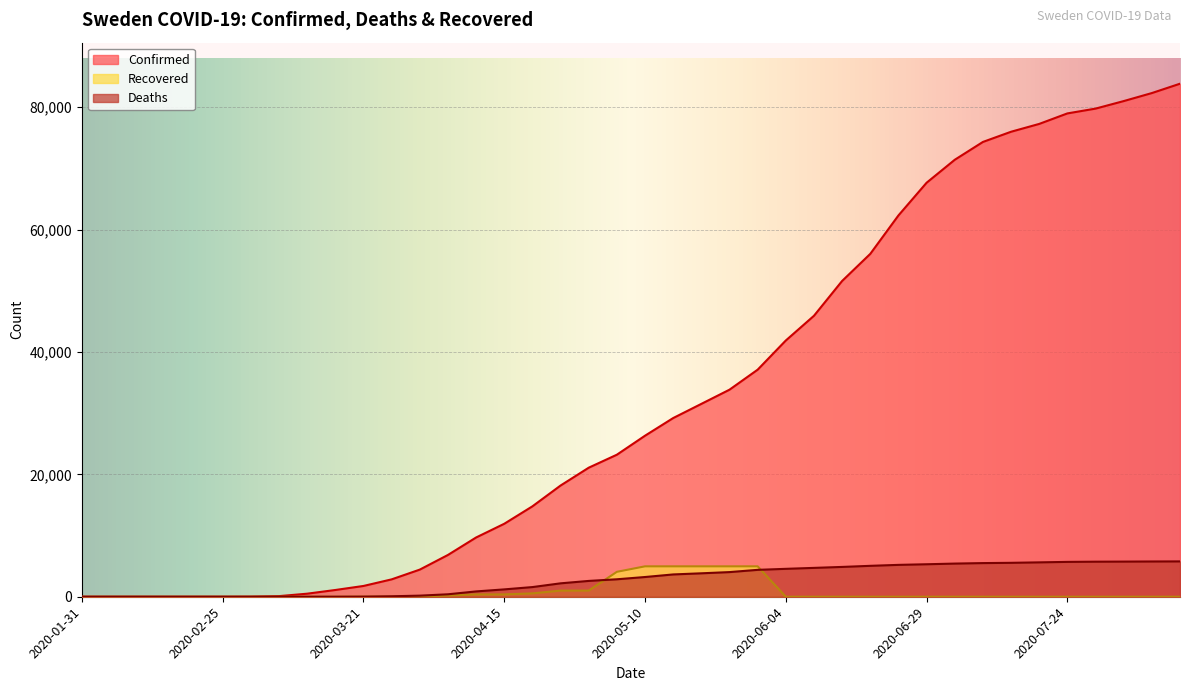

Is it true that Confirmed equals 4178 at 2020-04-05?

False